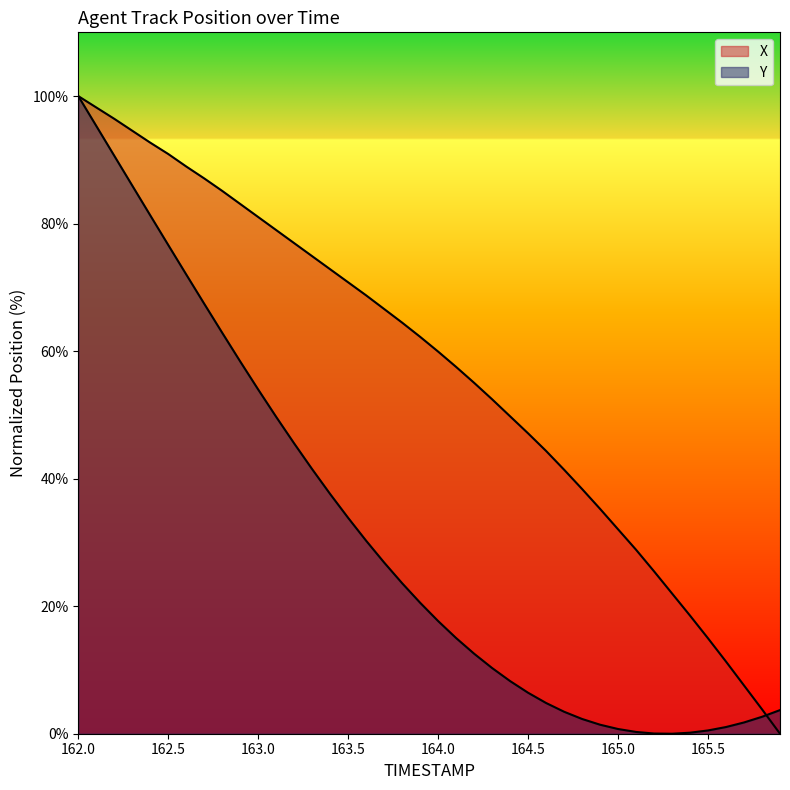

Reading right to left, what are all the values shown in this chart?

X: 165.9=0.0	165.8=3.8	165.7=7.6	165.6=11.3	165.5=15.0	165.4=18.5	165.3=22.0	165.2=25.5	165.1=28.9	165.0=32.1	164.9=35.3	164.8=38.4	164.7=41.4	164.6=44.3	164.5=47.1	164.4=49.8	164.3=52.4	164.2=55.0	164.1=57.5	164.0=59.9	163.9=62.2	163.8=64.5	163.7=66.6	163.6=68.7	163.5=70.8	163.4=72.8	163.3=74.9	163.2=76.9	163.1=79.0	163.0=81.0	162.9=83.1	162.8=85.1	162.7=87.1	162.6=89.0	162.5=90.9	162.4=92.7	162.3=94.6	162.2=96.4	162.1=98.2	162.0=100.0
Y: 165.9=3.7	165.8=2.7	165.7=1.8	165.6=1.0	165.5=0.5	165.4=0.2	165.3=0.0	165.2=0.0	165.1=0.3	165.0=0.7	164.9=1.4	164.8=2.3	164.7=3.4	164.6=4.8	164.5=6.4	164.4=8.3	164.3=10.3	164.2=12.5	164.1=15.0	164.0=17.7	163.9=20.5	163.8=23.6	163.7=26.8	163.6=30.3	163.5=33.8	163.4=37.6	163.3=41.5	163.2=45.5	163.1=49.7	163.0=54.0	162.9=58.4	162.8=62.9	162.7=67.4	162.6=72.0	162.5=76.6	162.4=81.3	162.3=86.0	162.2=90.6	162.1=95.3	162.0=100.0